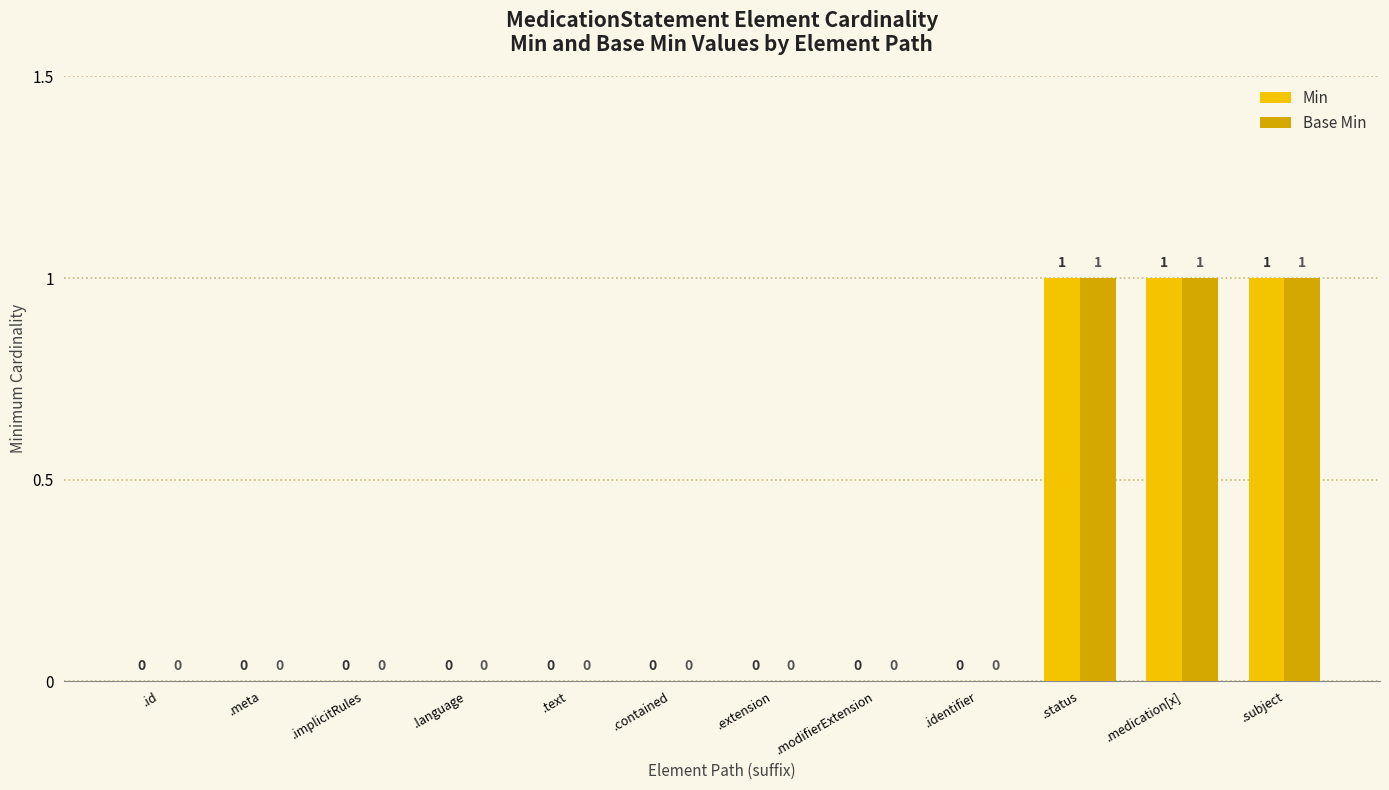

What is the greatest value displayed?

1